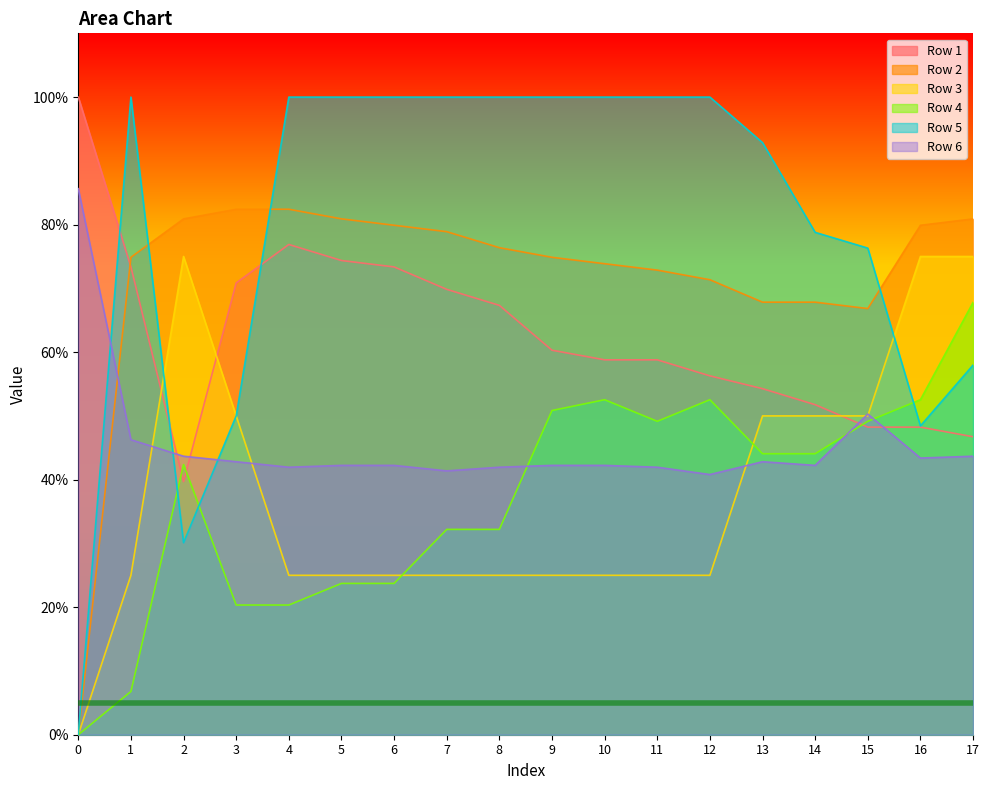

Is the value of Row 1 at 2 greater than the value of Row 4 at 3?

Yes